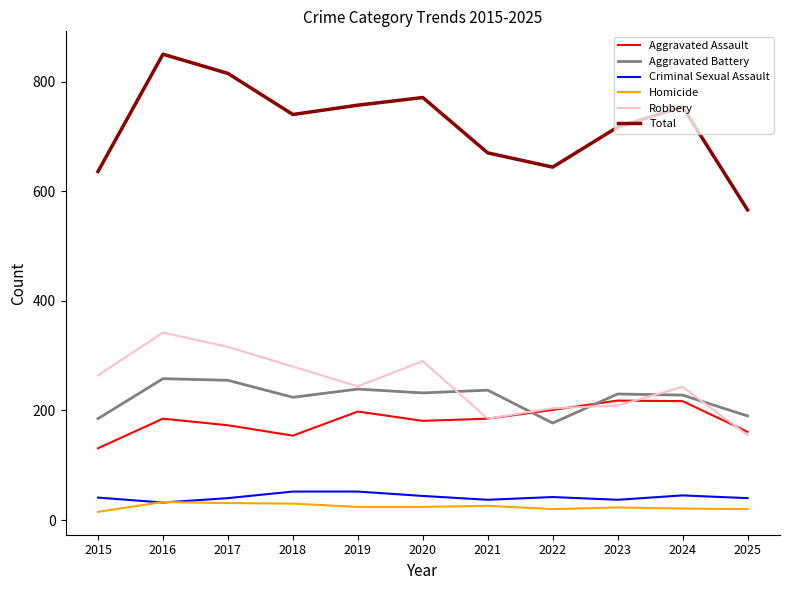

Which series has the largest range (max minus min)?

Total